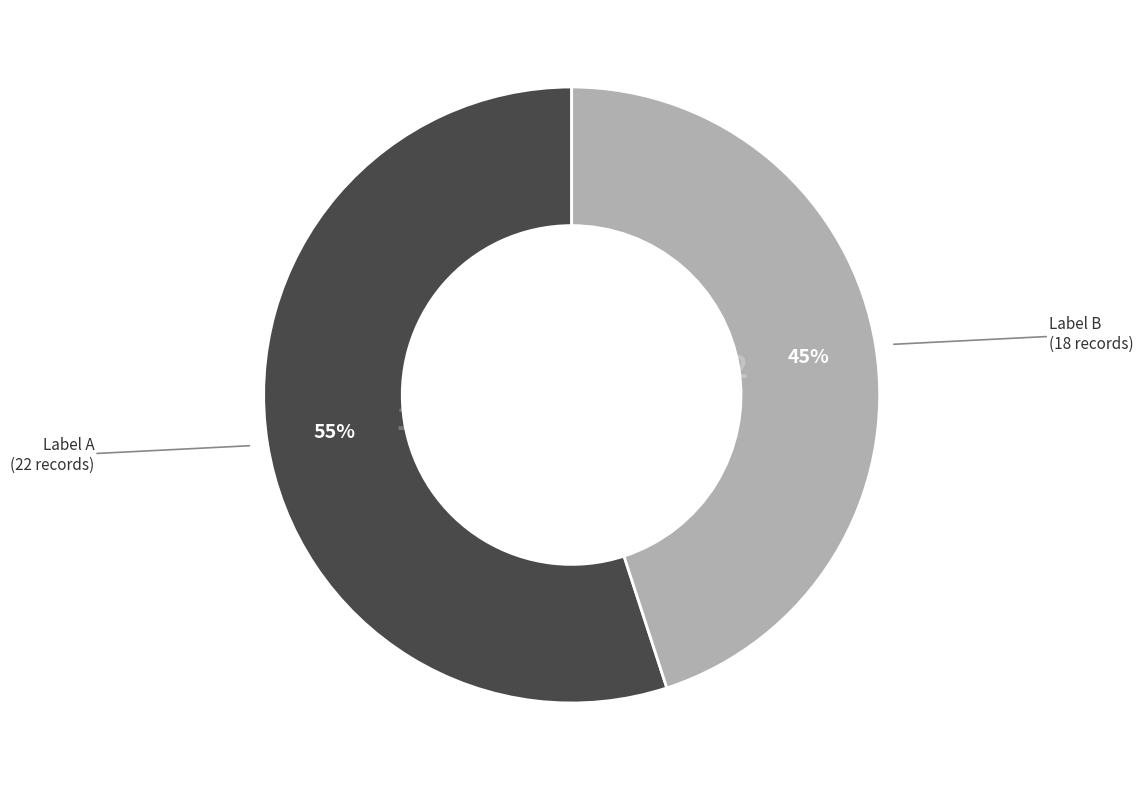

To the nearest percent, what is the difference between the largest and smallest slice percentages?

10%